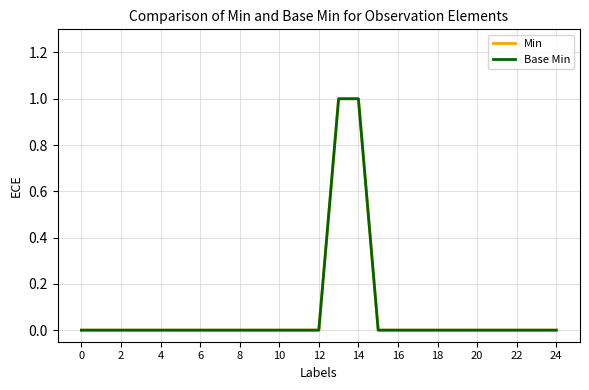

Does the chart have visible grid lines?

Yes